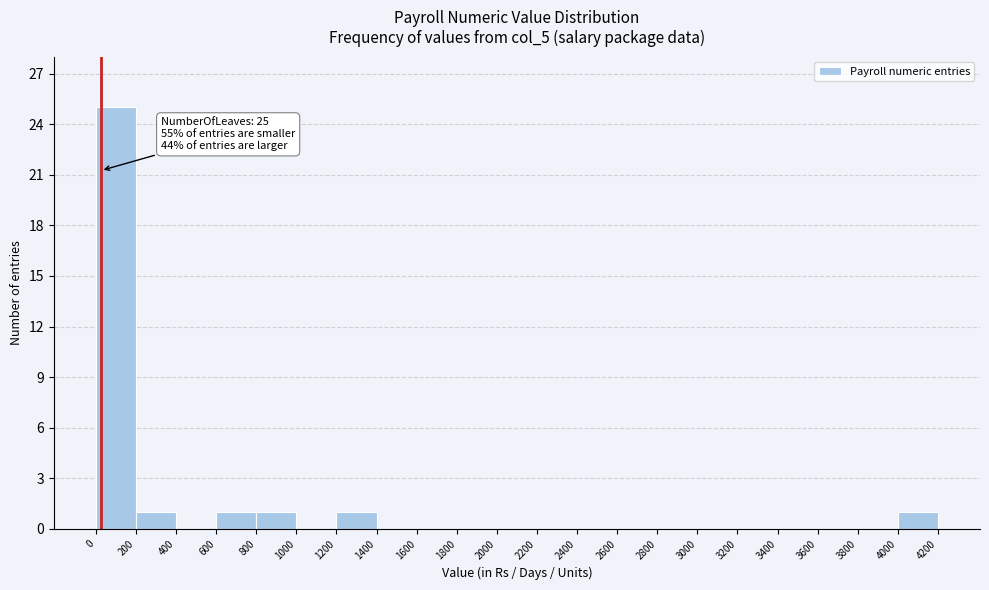

Over which range of the x-axis is the bar tallest?

0 to 200